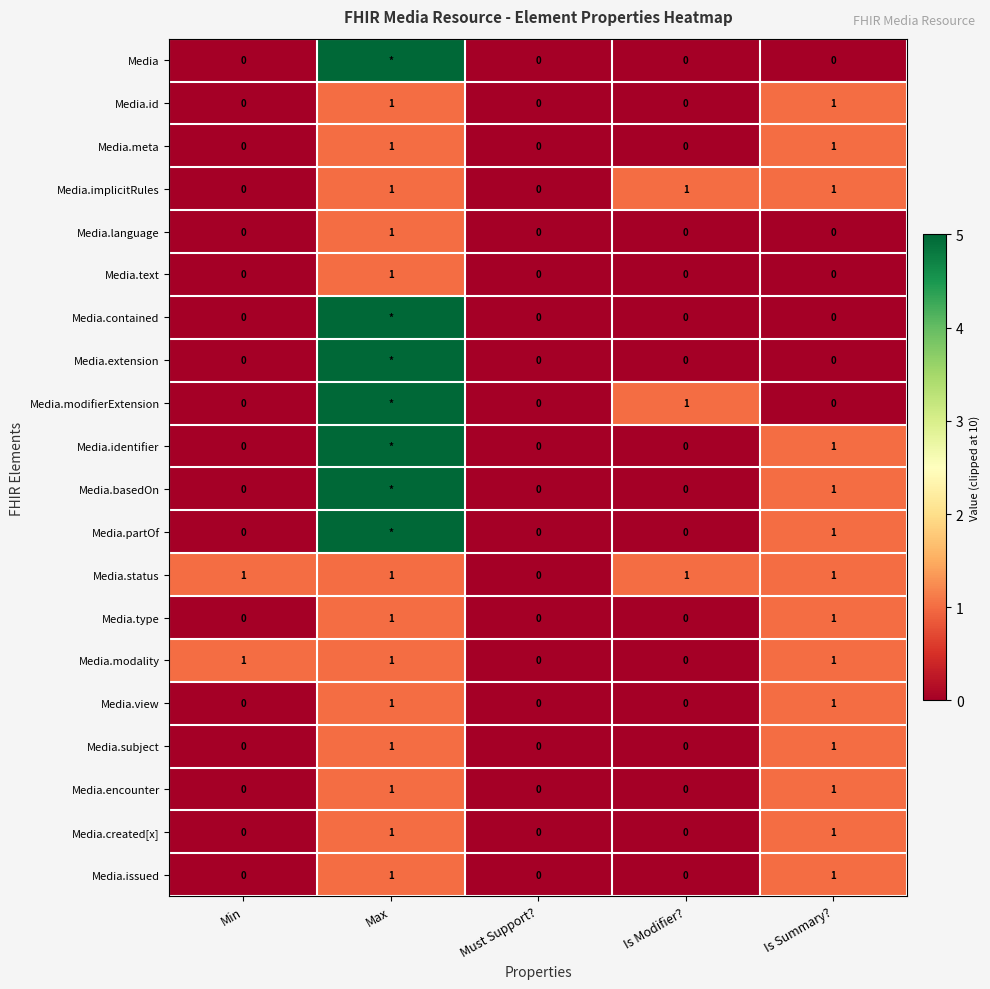

Count the Media.subject values in the range 0 to 1.

5